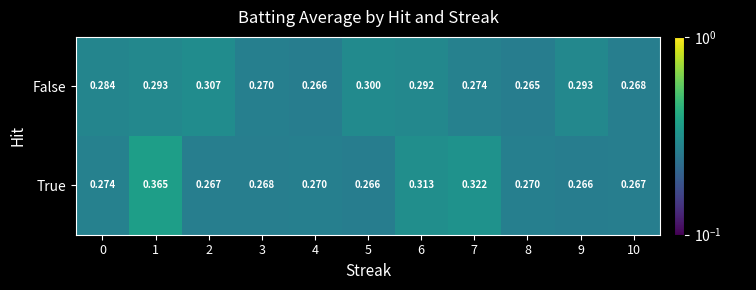

List the series in order of their peak value, highest first.

True, False